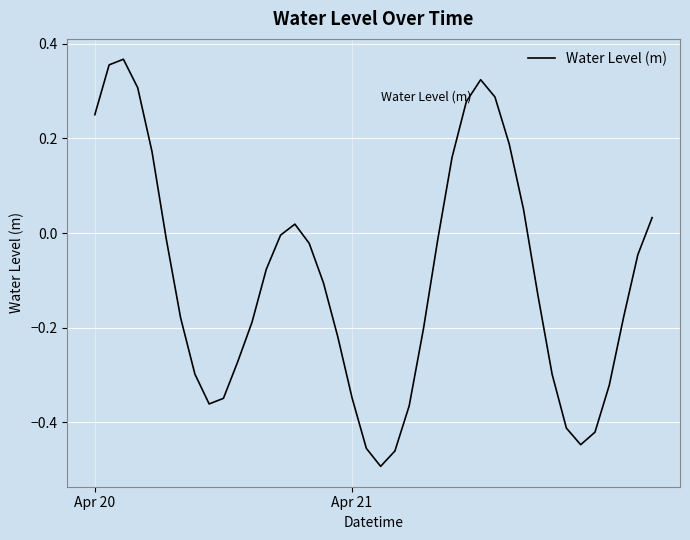

List the labels in order of value, smallest first.

20, 21, 19, 34, 35, 33, 22, 8, 9, 18, 36, 32, 7, 10, 17, 23, 11, 6, 37, 31, 16, 12, 38, 15, 24, 5, 13, 14, 39, 30, 25, 4, 29, Apr 20, 26, 28, 3, 27, Apr 21, 2